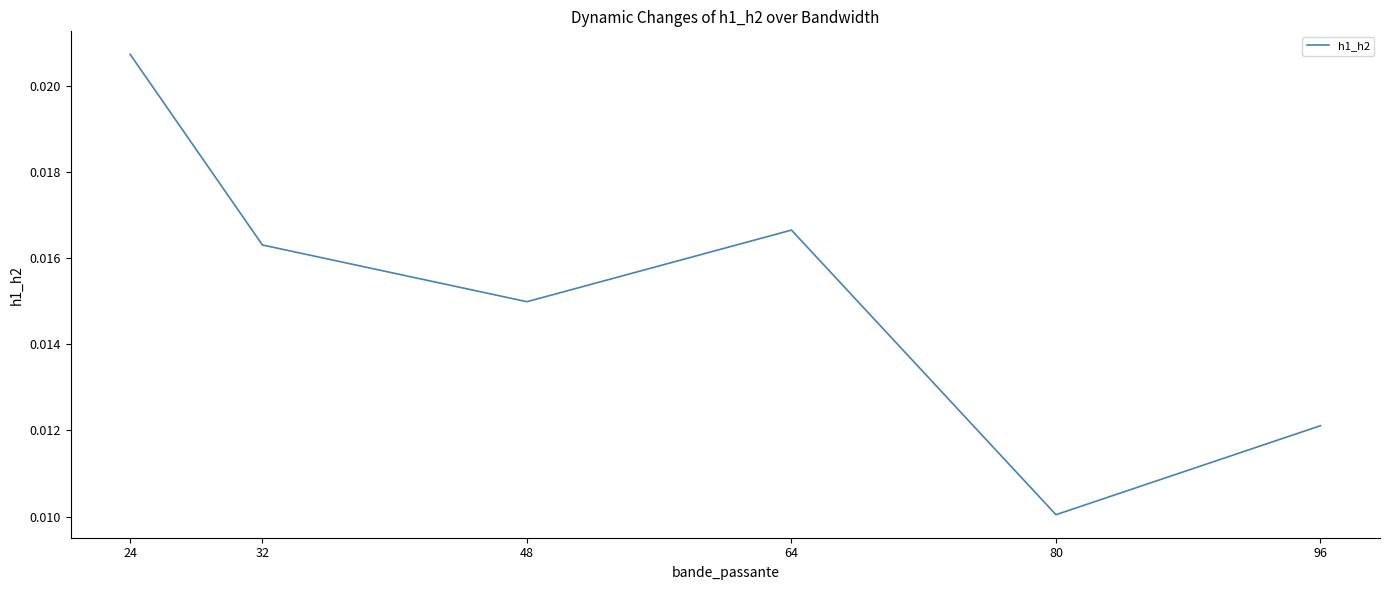

True or false: there are more than 2 points higher than both neighbors.

False